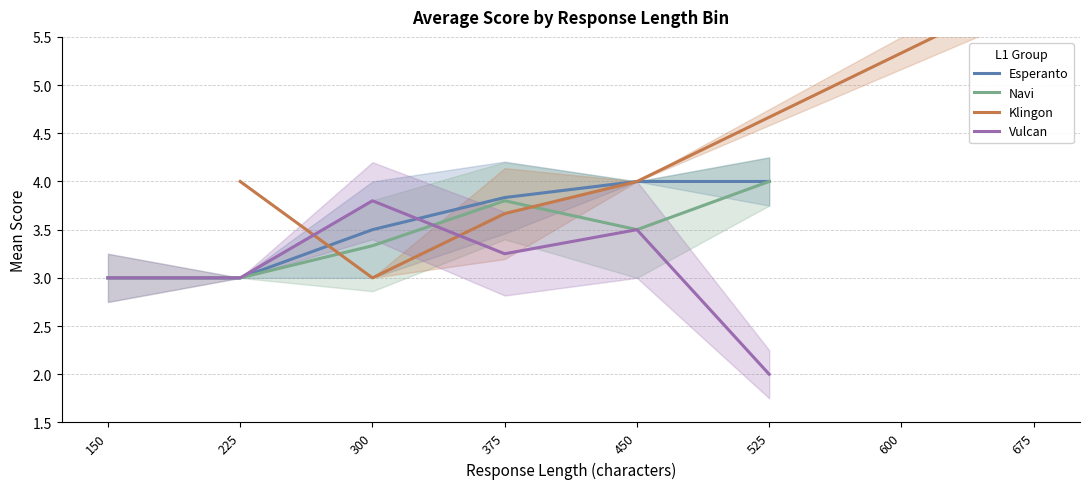

What are all the series names shown in the legend?

Esperanto, Navi, Klingon, Vulcan